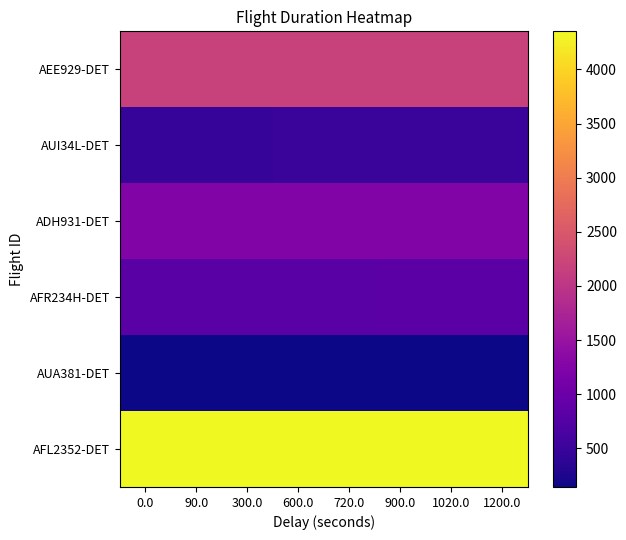

Reading left to right, extract all data points from this chart.

AEE929-DET: 0.0=2194.9	90.0=2194.8	300.0=2194.8	600.0=2195.6	720.0=2195.6	900.0=2195.6	1020.0=2195.6	1200.0=2195.5
AUI34L-DET: 0.0=463.5	90.0=463.5	300.0=463.2	600.0=491.8	720.0=491.8	900.0=491.8	1020.0=491.8	1200.0=491.8
ADH931-DET: 0.0=1238.8	90.0=1239.7	300.0=1239.7	600.0=1239.0	720.0=1239.0	900.0=1239.0	1020.0=1239.0	1200.0=1239.0
AFR234H-DET: 0.0=816.5	90.0=816.5	300.0=816.5	600.0=816.5	720.0=817.3	900.0=818.6	1020.0=825.2	1200.0=826.5
AUA381-DET: 0.0=143.7	90.0=143.7	300.0=143.6	600.0=143.6	720.0=143.5	900.0=143.4	1020.0=143.3	1200.0=143.3
AFL2352-DET: 0.0=4352.6	90.0=4352.6	300.0=4352.6	600.0=4352.6	720.0=4352.6	900.0=4352.6	1020.0=4352.6	1200.0=4352.6